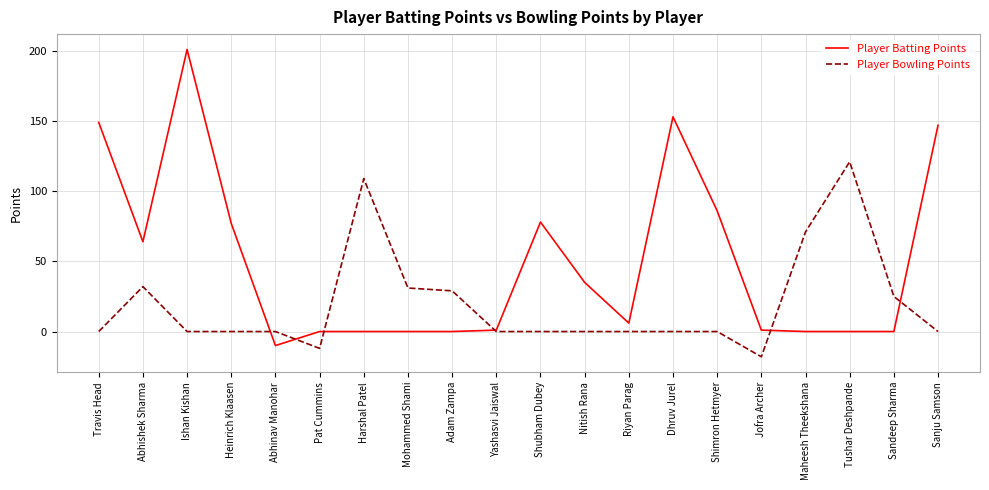

What is the difference between the maximum and minimum values in the Player Batting Points series?

211